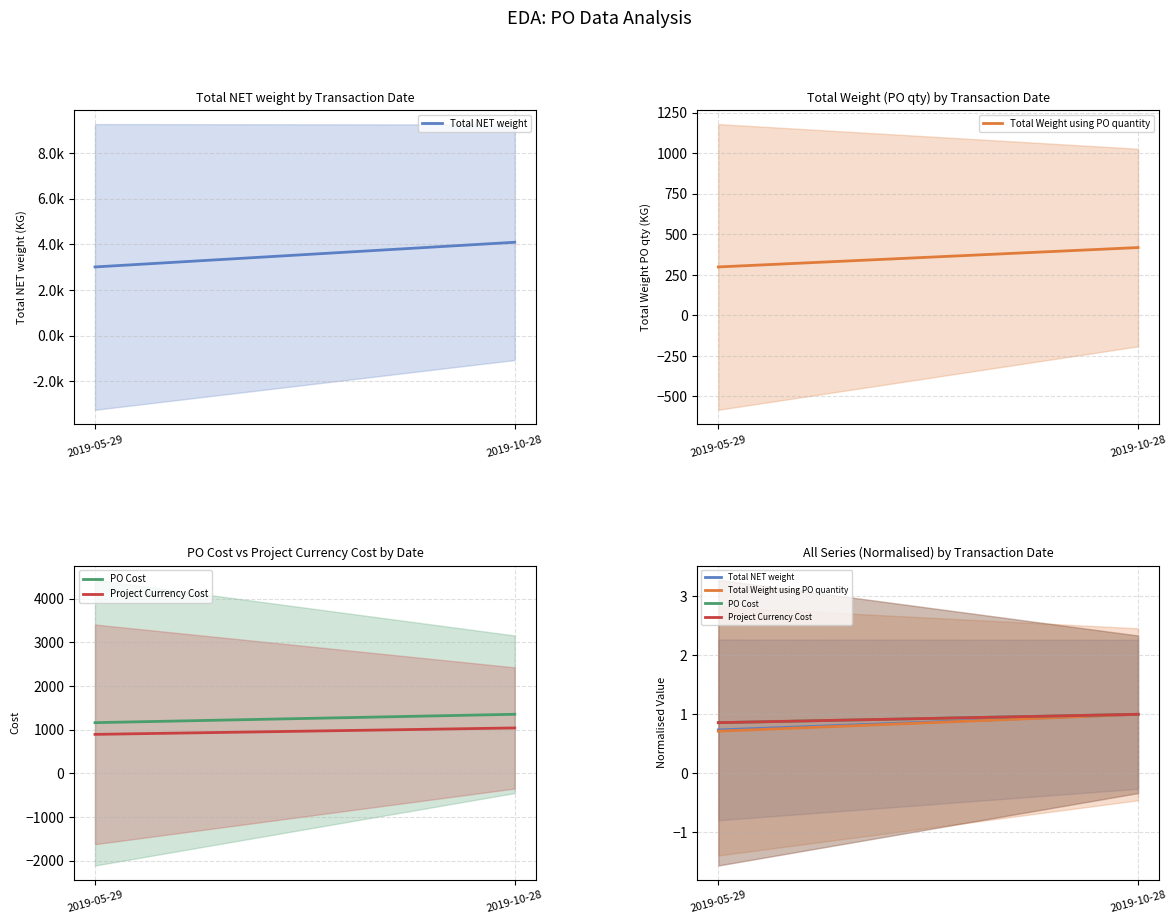

At which label does Project Currency Cost reach its peak?

2019-10-28